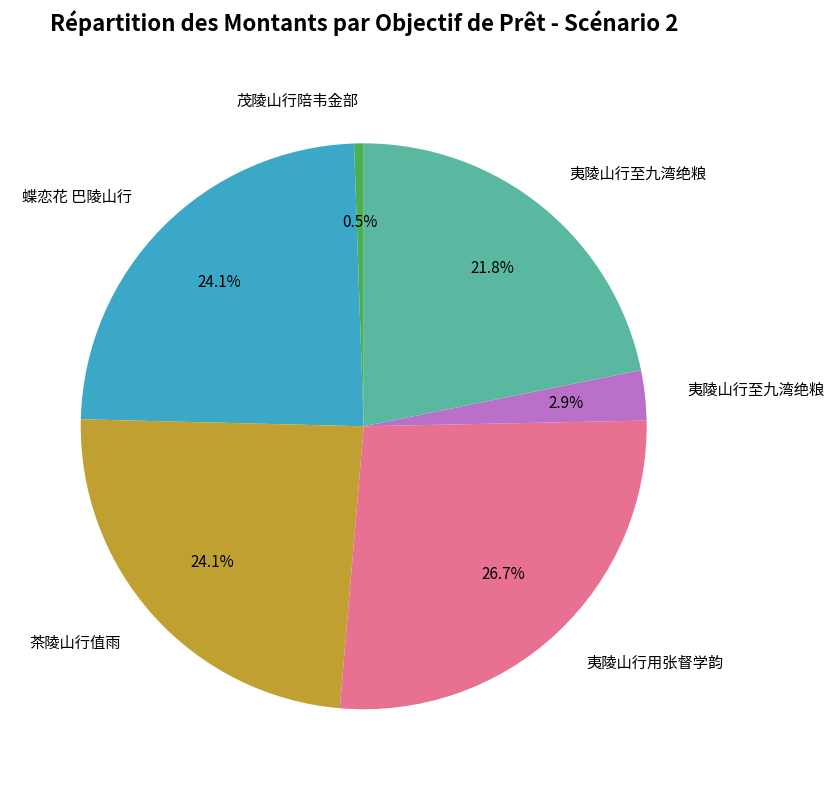

Does any single category account for the majority?

No